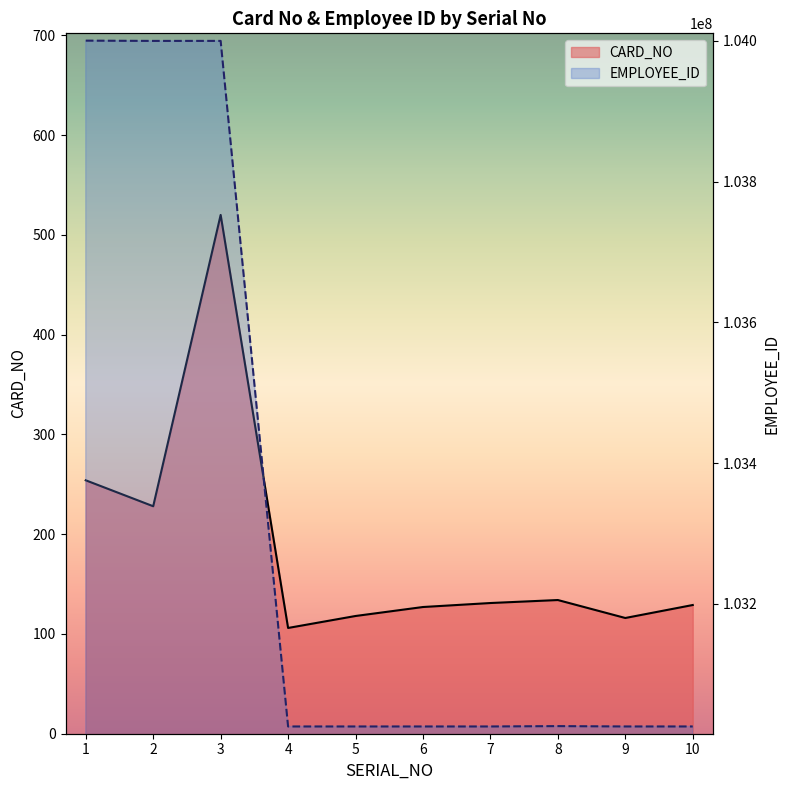

What is the sum of the CARD_NO values at 6 and 9?

243